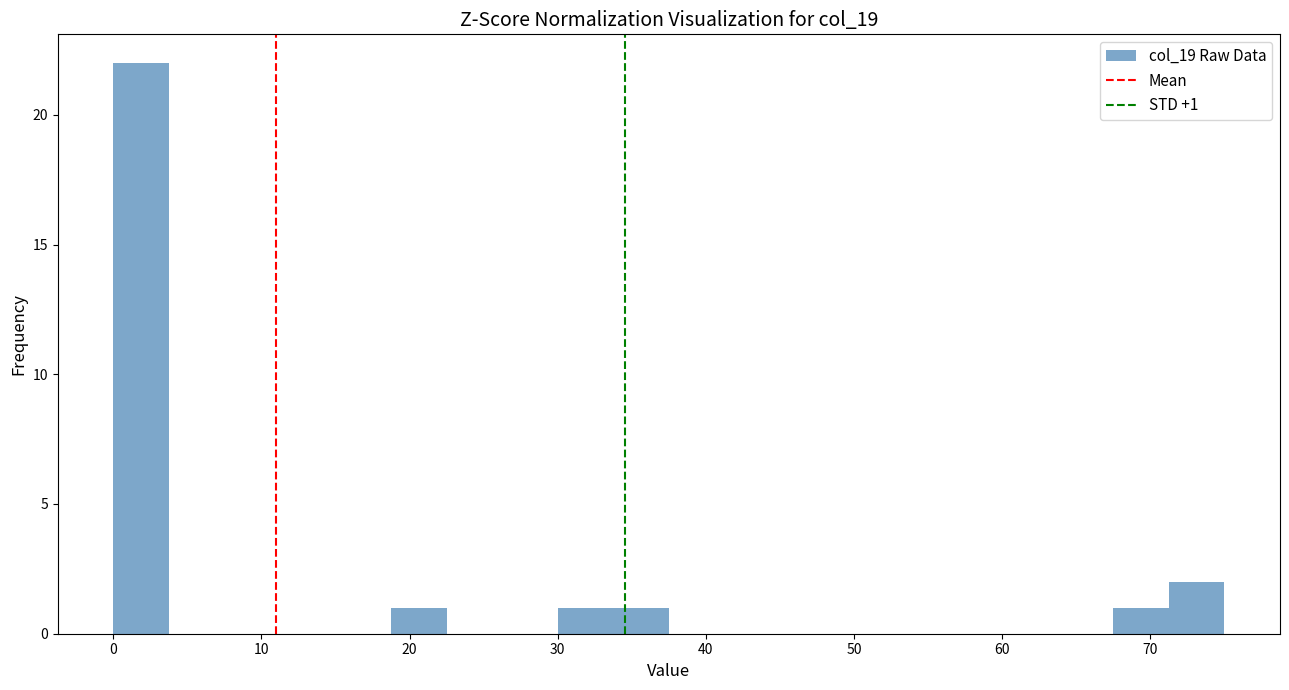

Around what value on the x-axis is the tallest bar? Give the approximate position of its centre, as read against the axis.

2